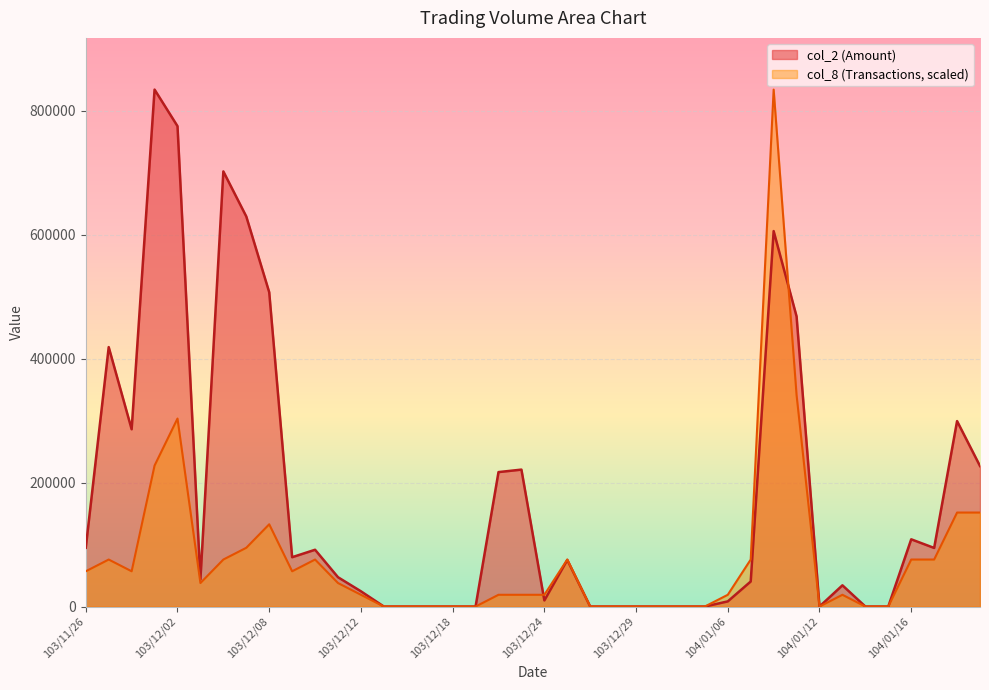

Does the chart display data point markers on the line(s)?

No